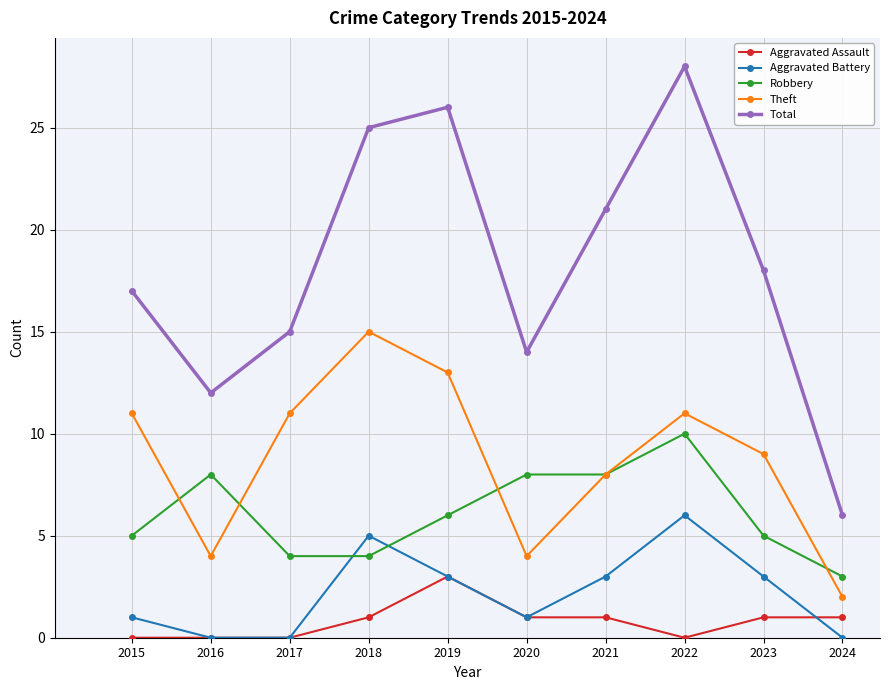

True or false: Total and Theft intersect in this chart.

False